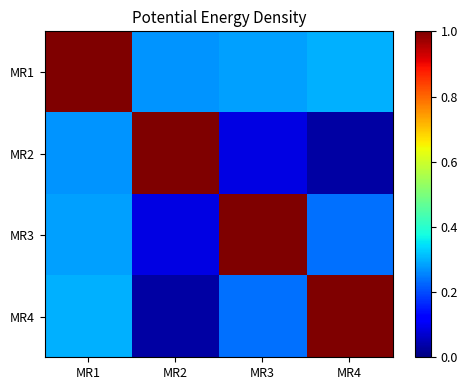

Rank the series at MR3 from lowest to highest value.

MR2, MR4, MR1, MR3